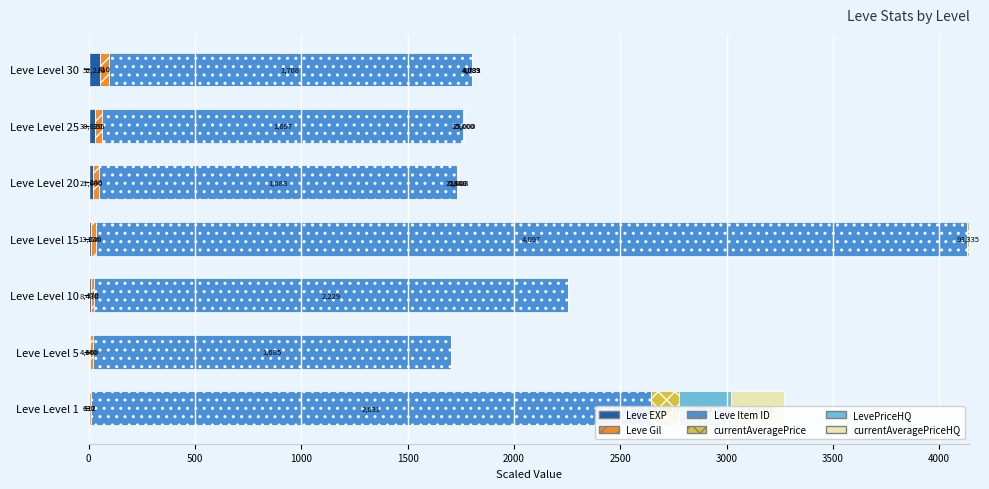

Which series has the largest range (max minus min)?

Leve Item ID